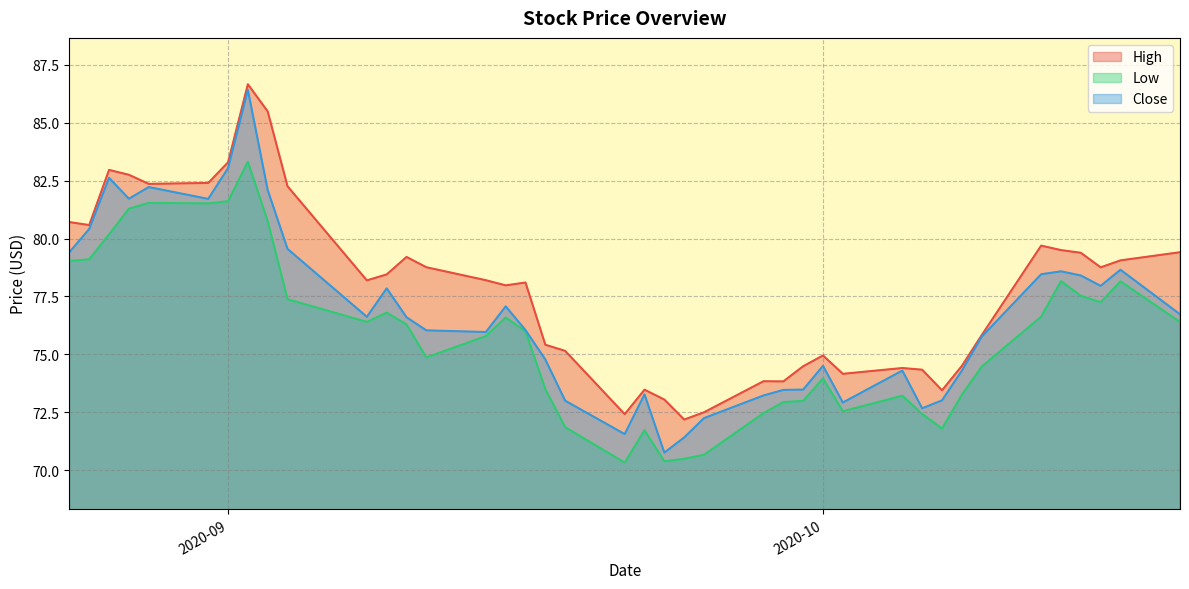

How many values in the High series are below 78?

18